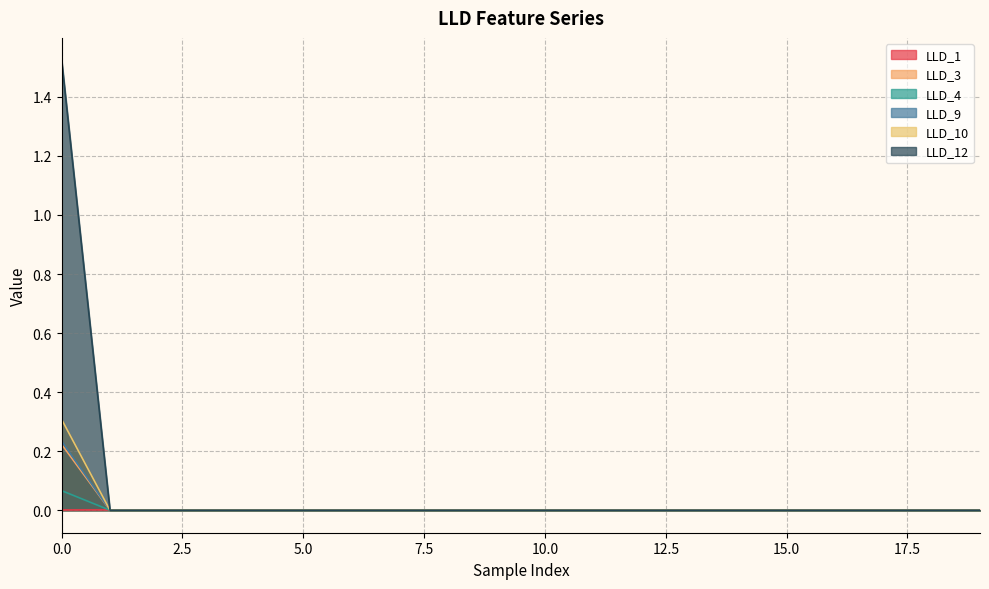

True or false: LLD_4 and LLD_10 intersect in this chart.

False